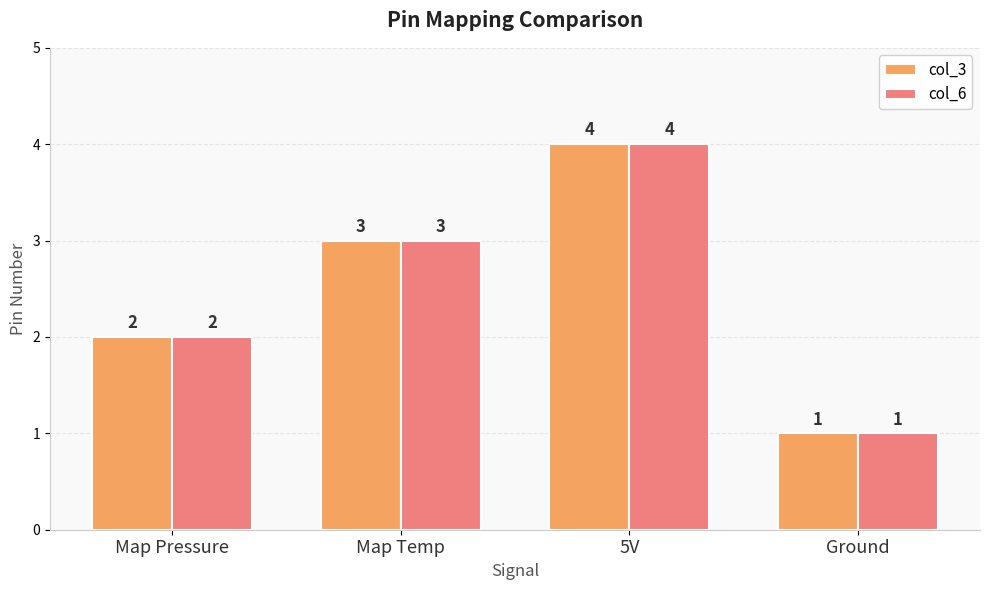

Reading left to right, transcribe all the data shown in this chart.

col_3: Map Pressure=2	Map Temp=3	5V=4	Ground=1
col_6: Map Pressure=2	Map Temp=3	5V=4	Ground=1